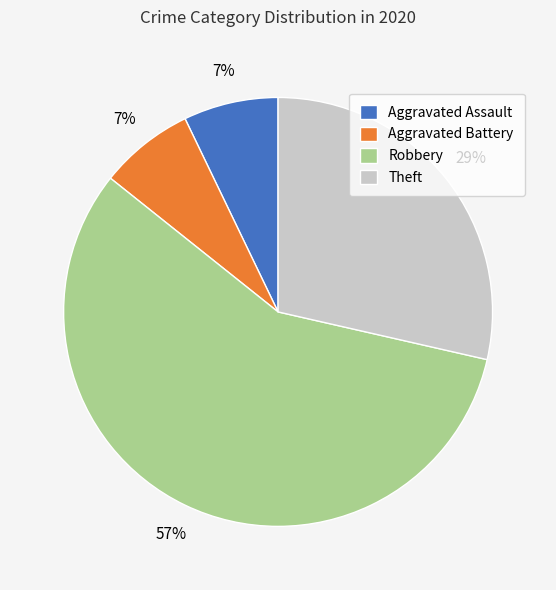

What percentage is the Aggravated Battery slice, to the nearest percent?

7%